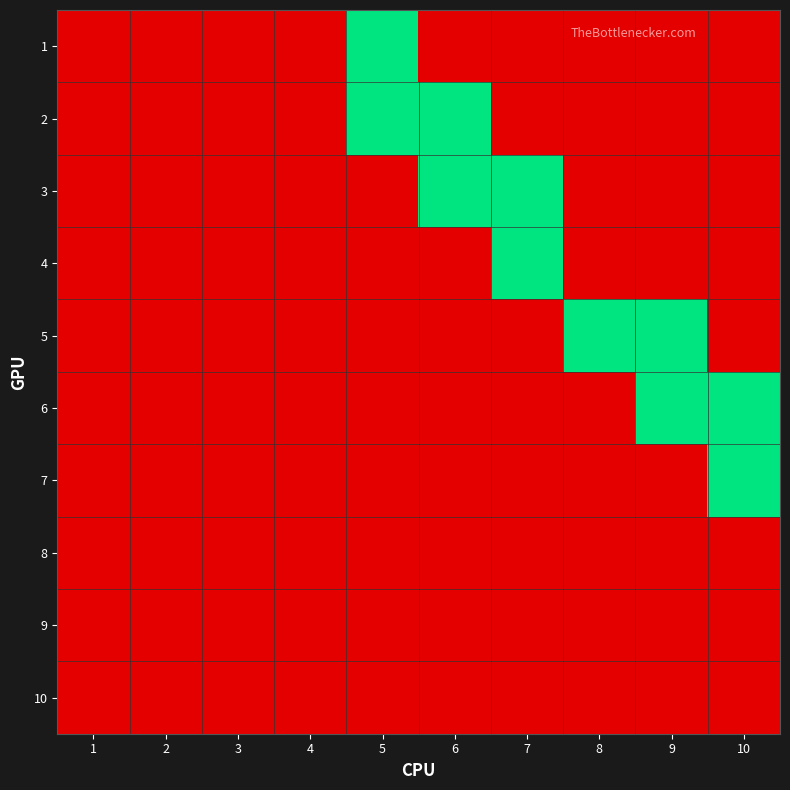

At how many categories does at least one series exceed 0?

6